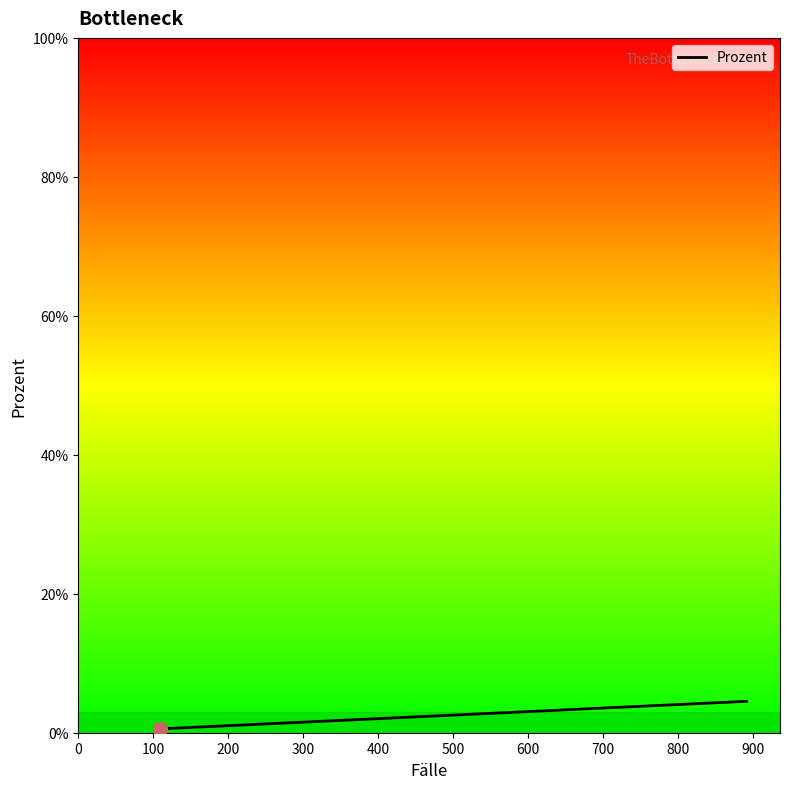

Reading right to left, what are all the values shown in this chart?

4.5	2.5	2.0	1.7	1.4	1.4	1.4	1.3	1.3	1.3	1.2	0.9	0.9	0.8	0.8	0.7	0.7	0.7	0.6	0.6